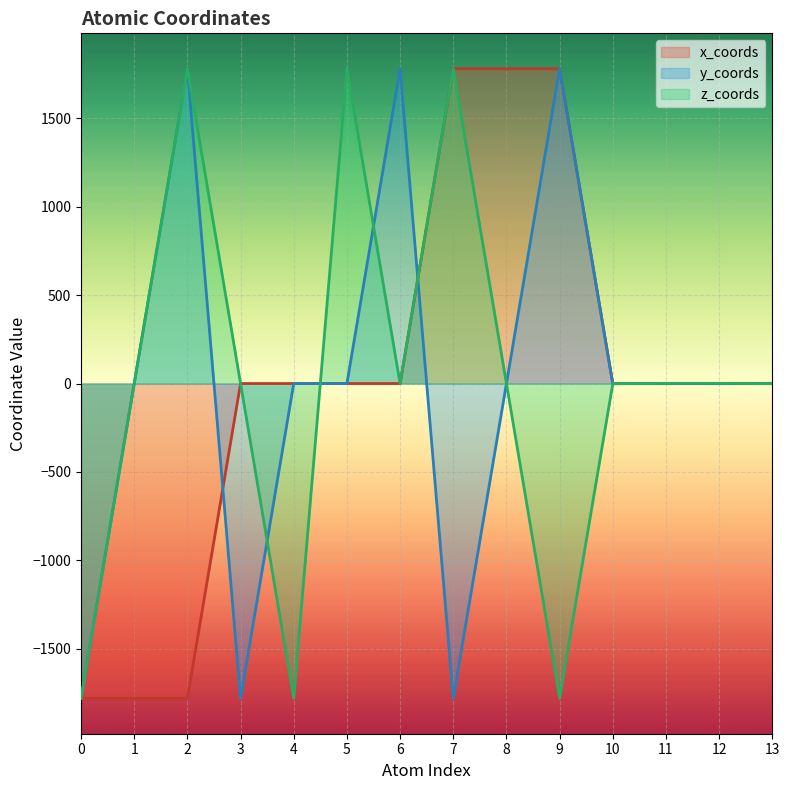

Count the number of categories in the chart.

14